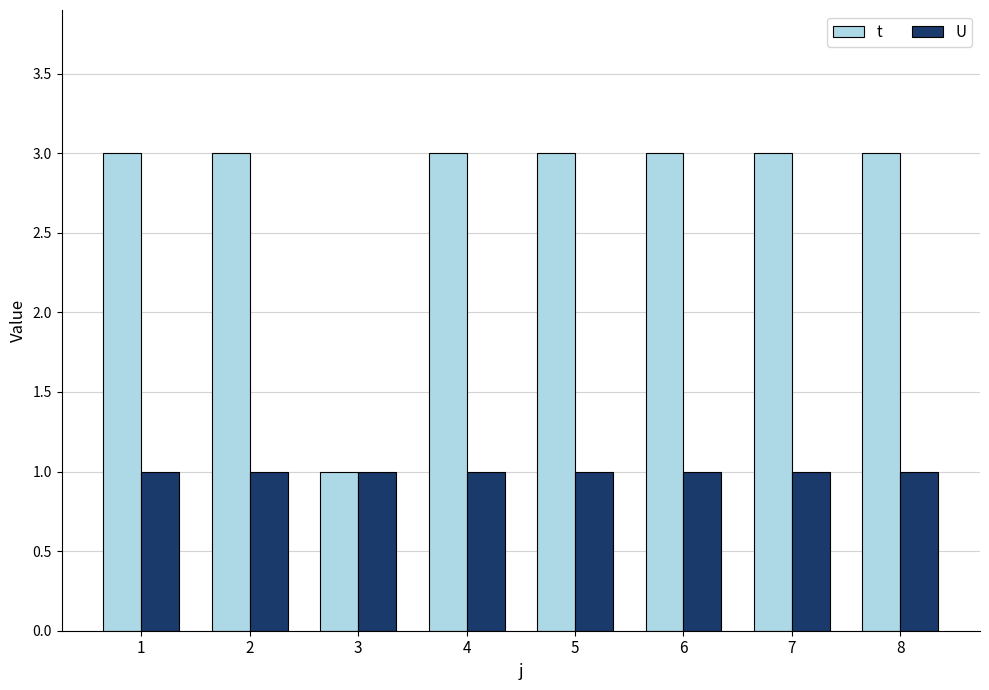

Is it true that t equals 2 at 7?

False